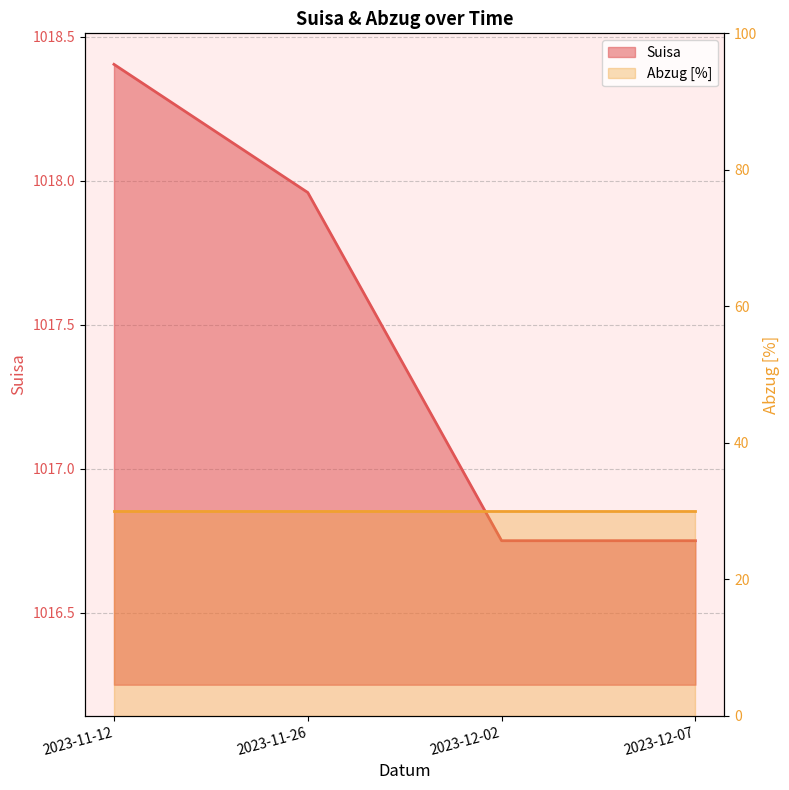

What value does the data have at 2023-12-07?

1016.8